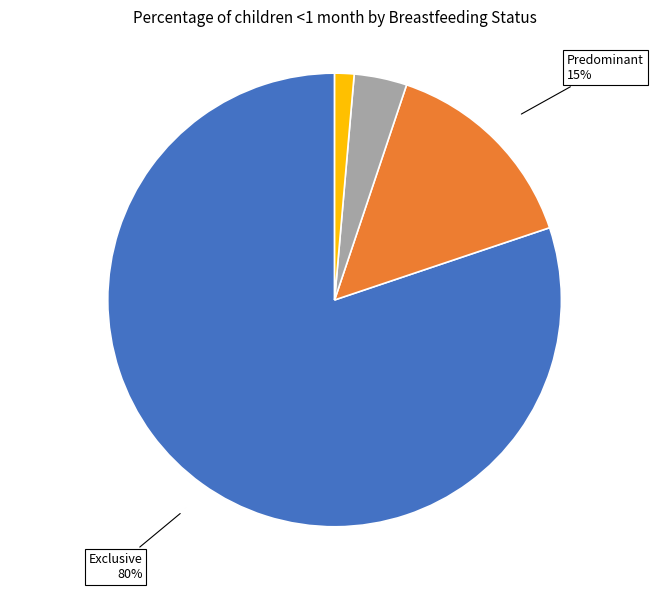

Which has a higher value, Partial or None?

Partial